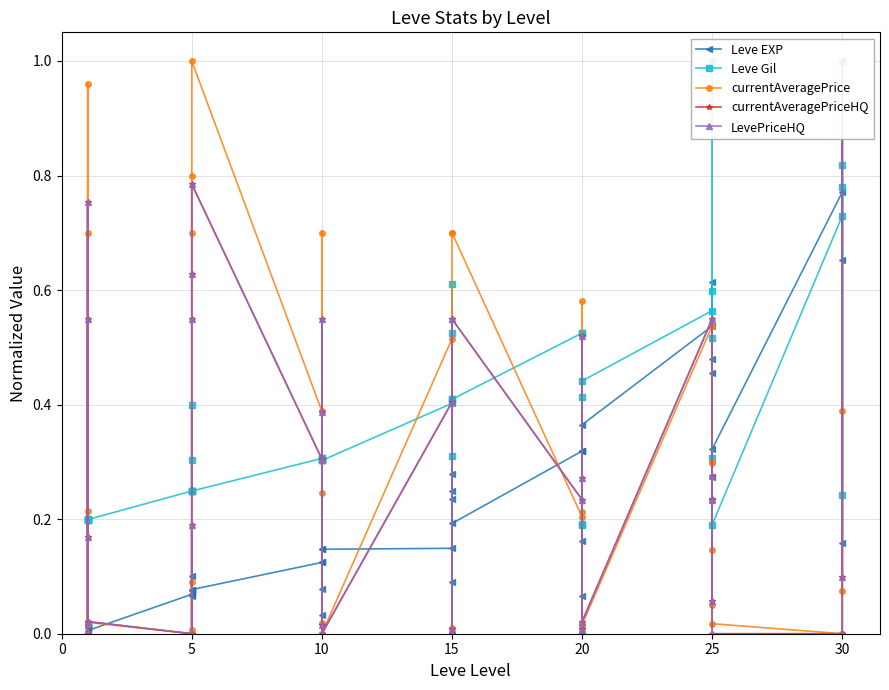

After their last crossing, which series has the higher values: Leve EXP or LevePriceHQ?

Leve EXP